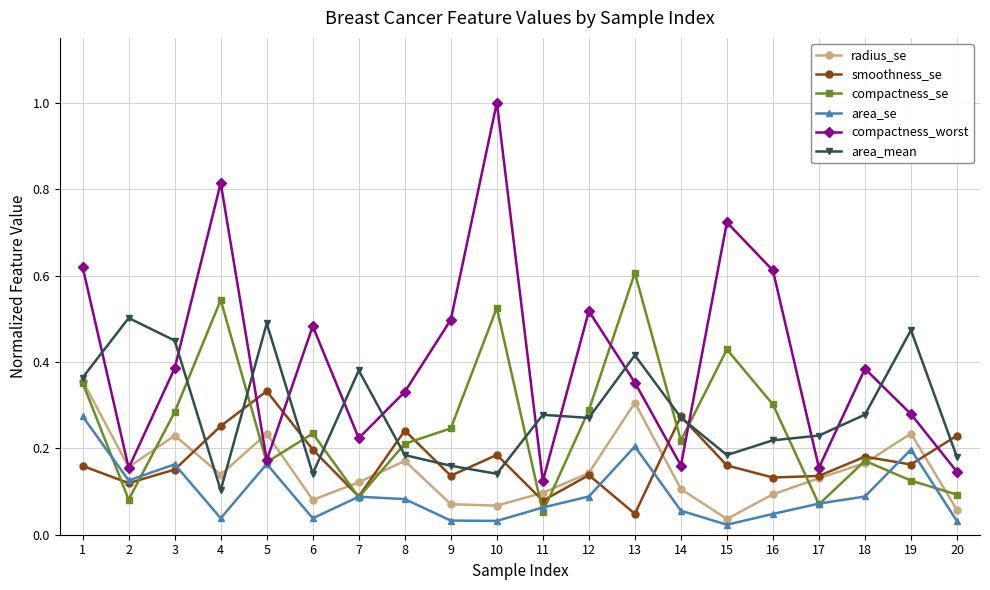

What is the sum of all compactness_worst values?

8.1